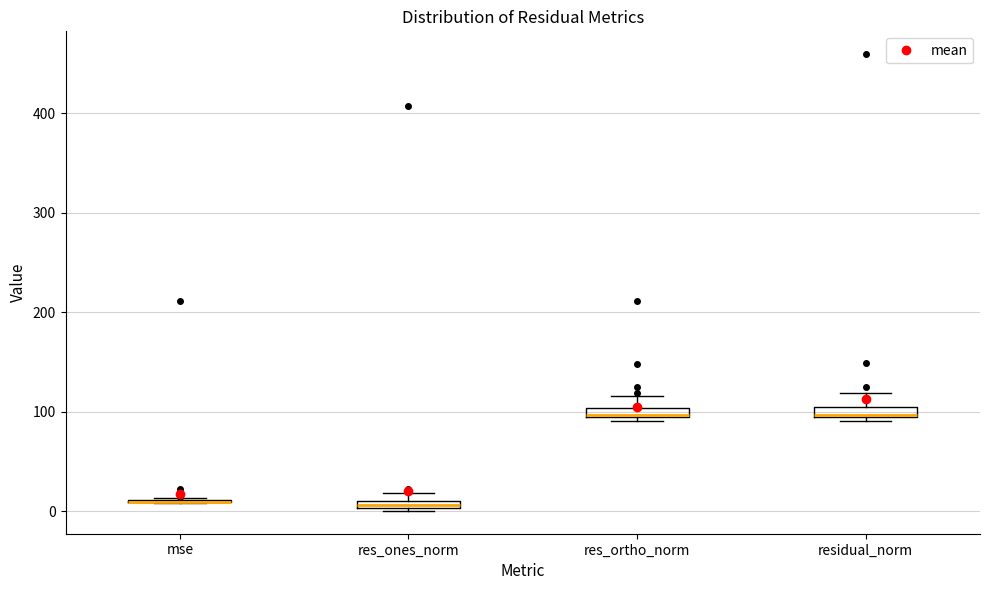

Where is the lower edge of the box for res_ones_norm on the y-axis? The values are not printed on the chart, so give them approximately, as read against the axis.

0